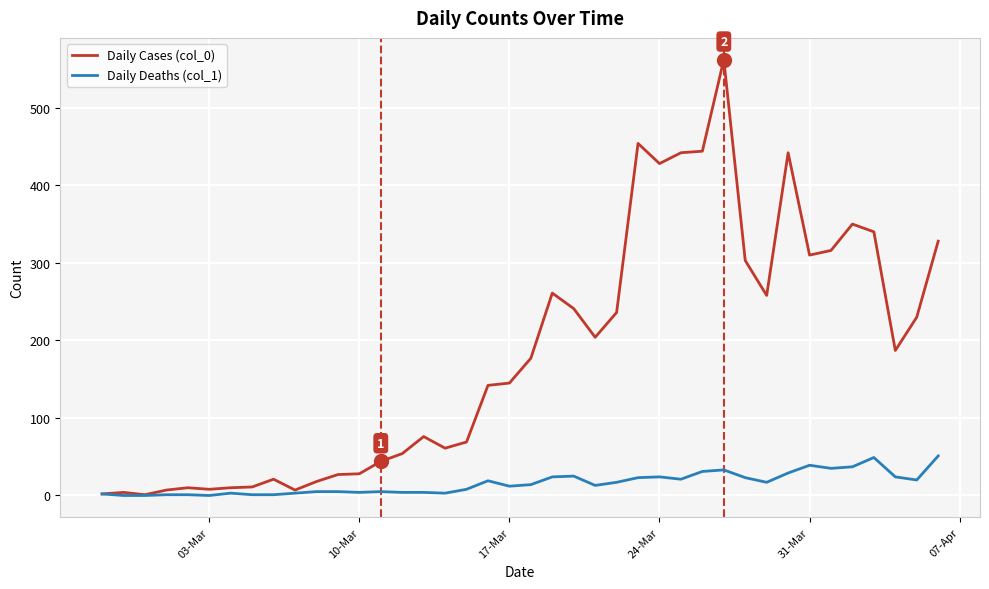

Rank the series by their maximum value, from highest to lowest.

Daily Cases (col_0), Daily Deaths (col_1)